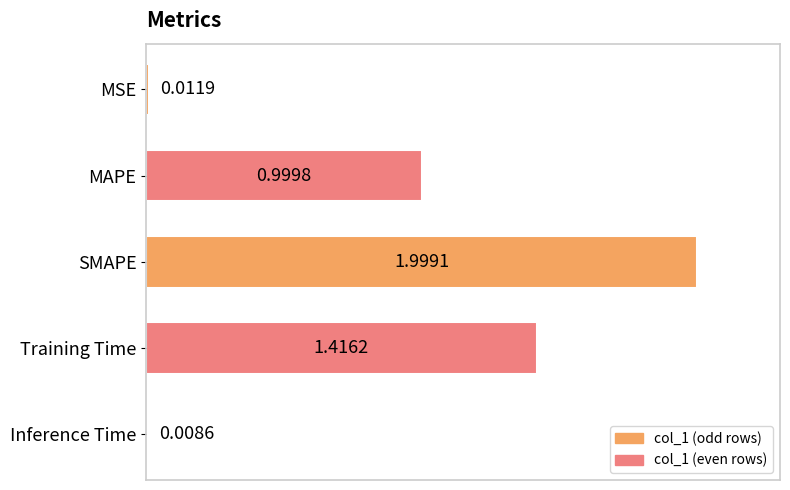

How many bars are there in total?

5